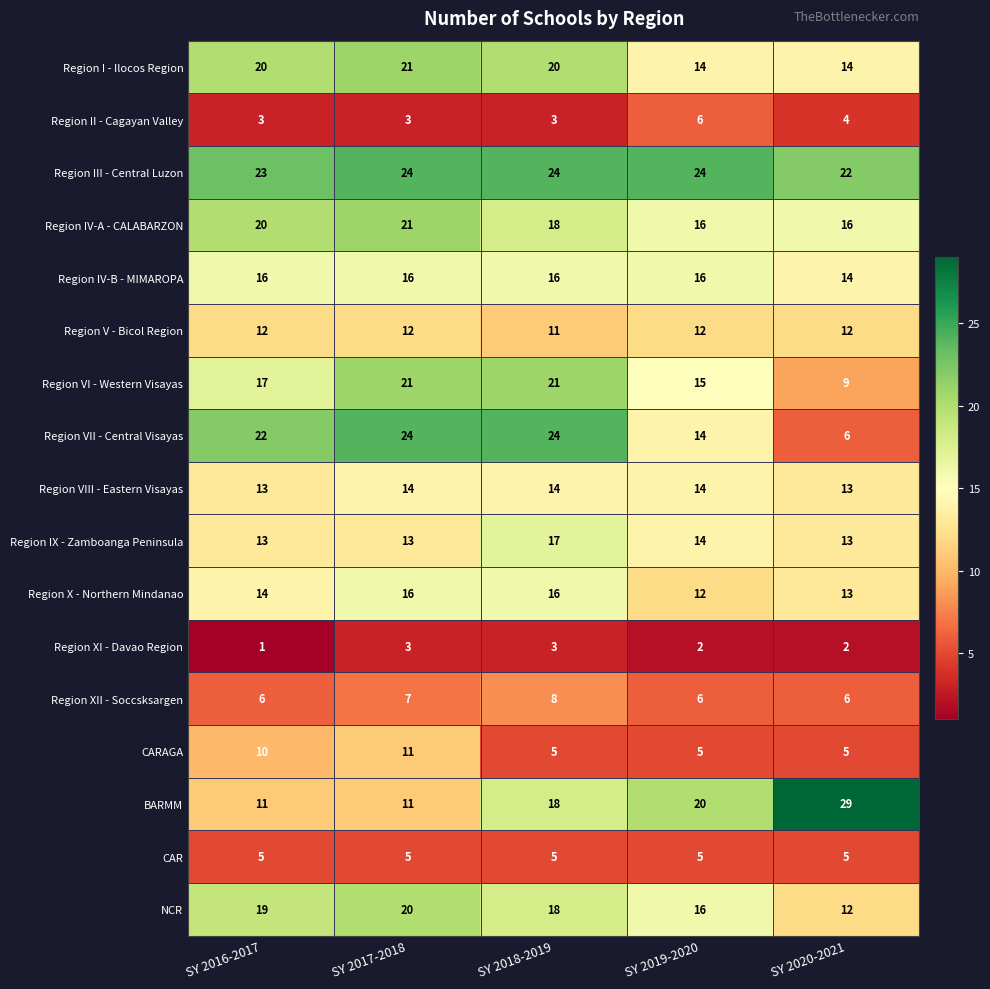

True or false: Region VII - Central Visayas has a value of 9 at SY 2016-2017.

False